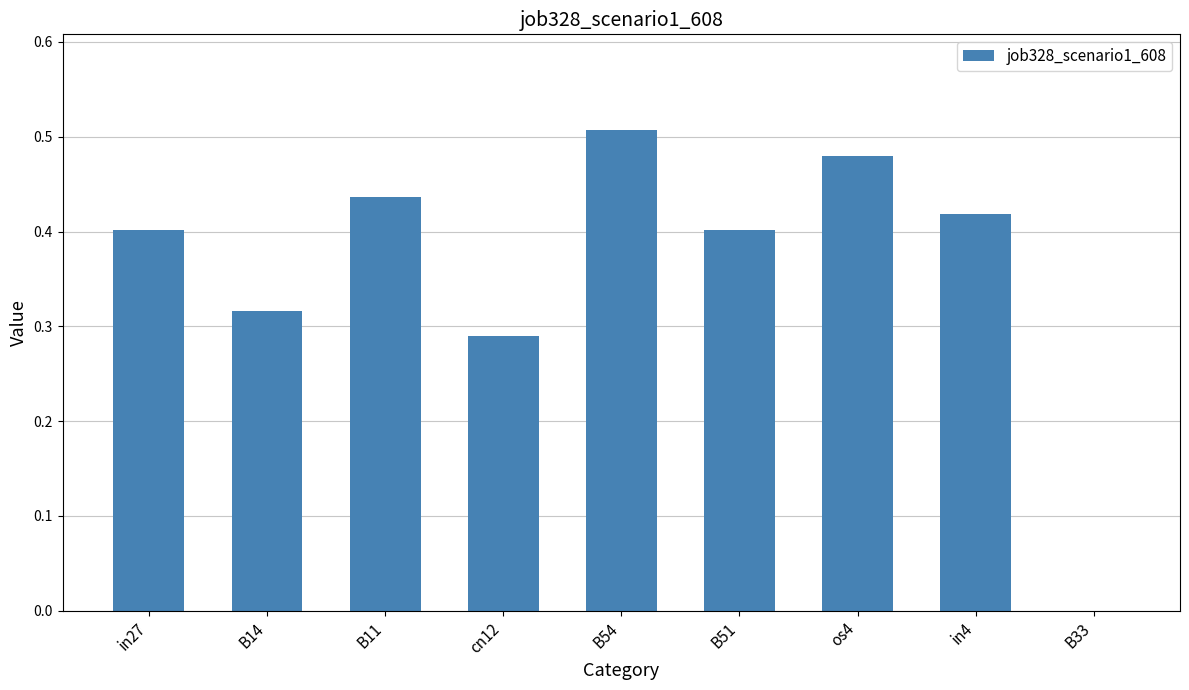

How many distinct data groups are displayed?

1